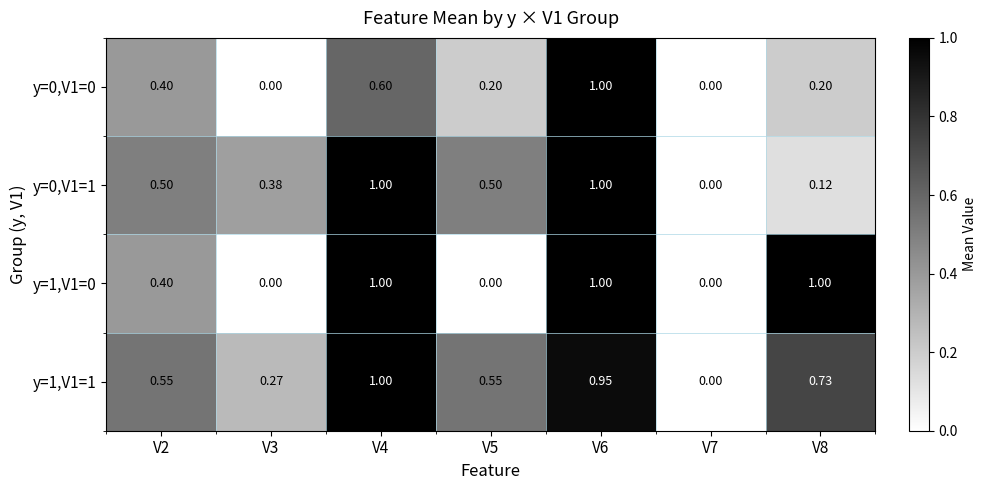

Is the value of y=0,V1=1 at V5 greater than the value of y=0,V1=0 at V3?

Yes